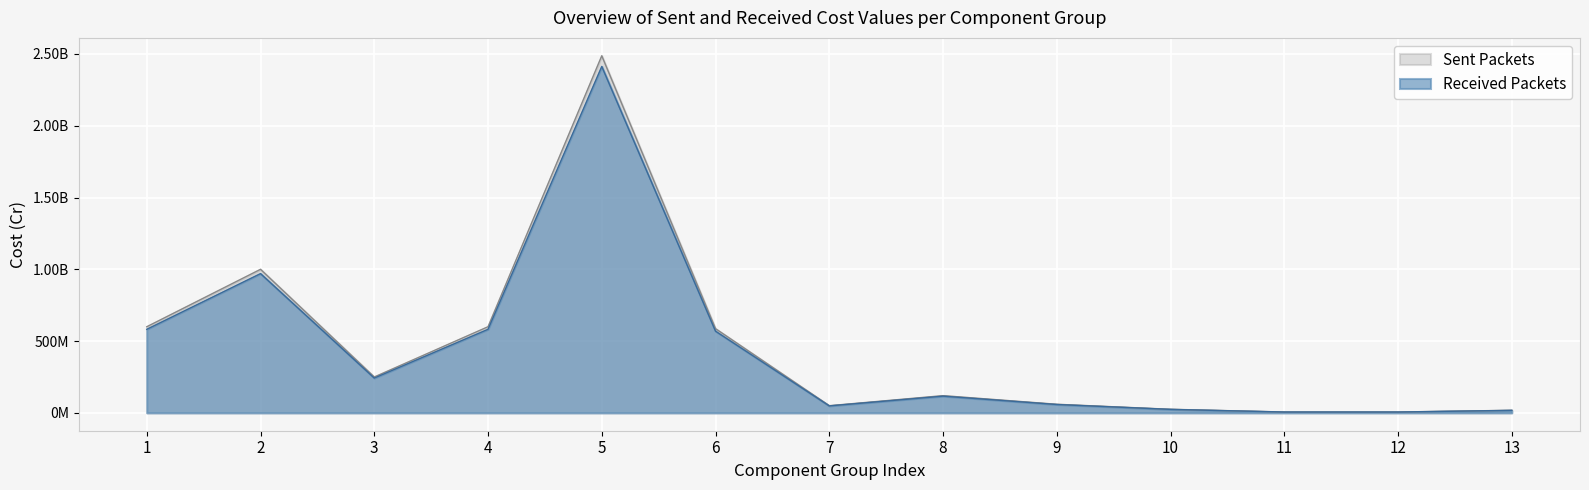

What is the maximum value for Sent Packets?

2487375000.0